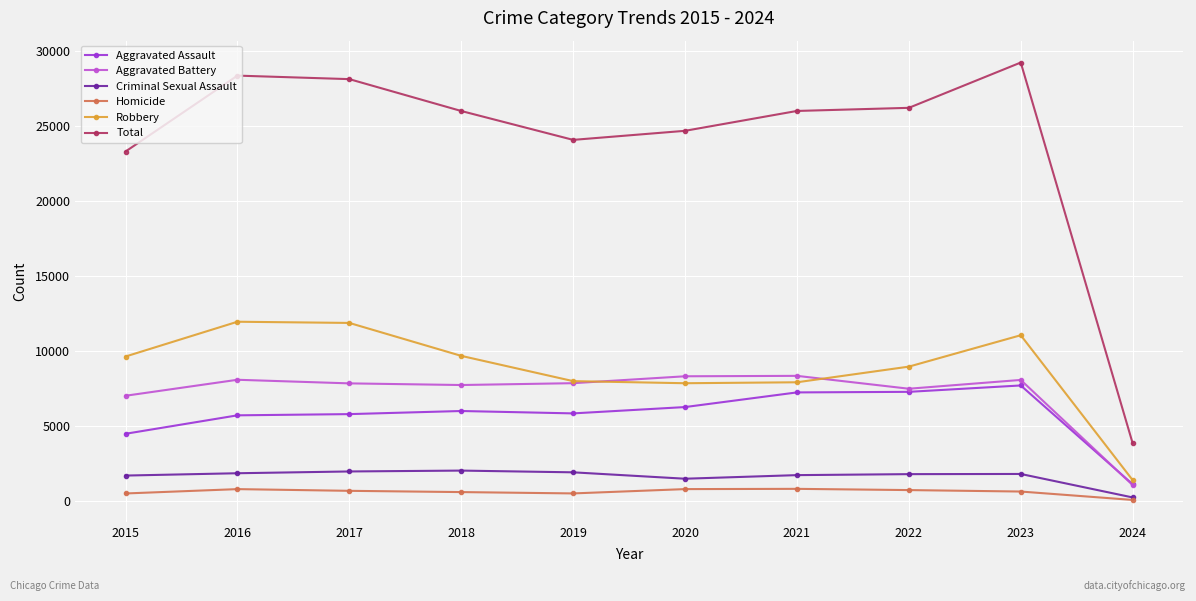

Is it true that Robbery equals 8963 at 2022?

True